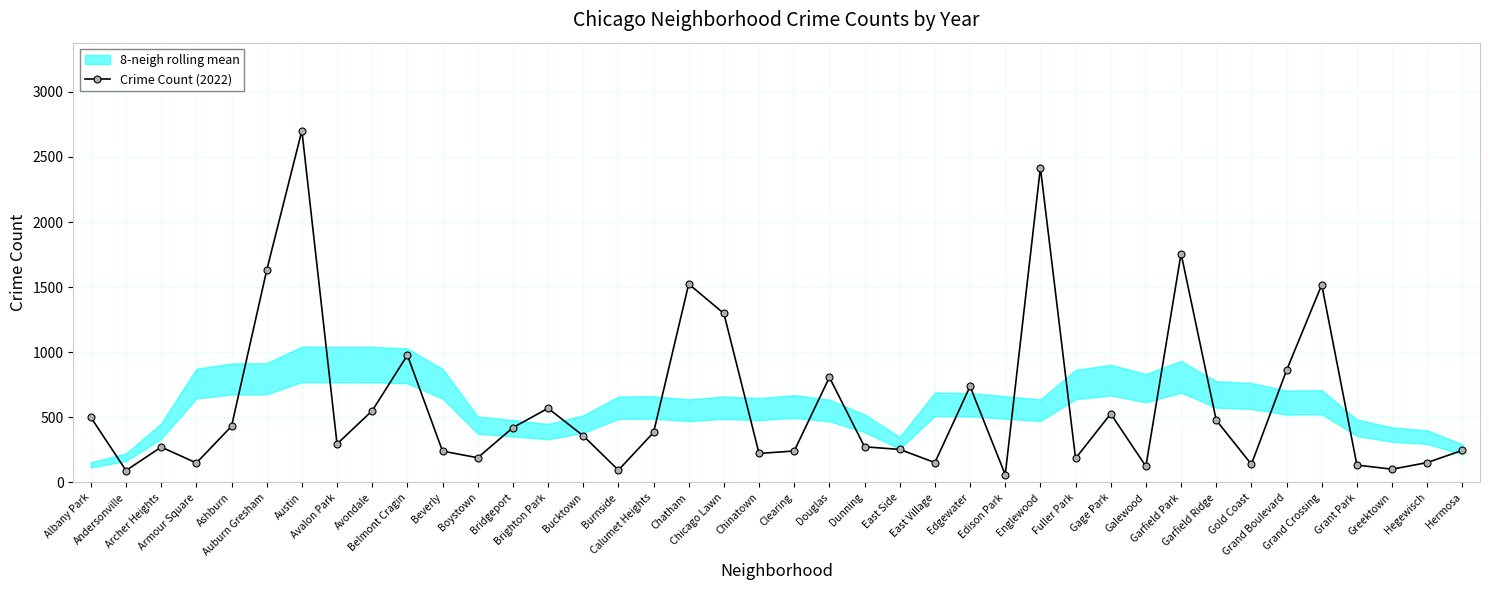

What is the value of the 23rd point from the left?

274